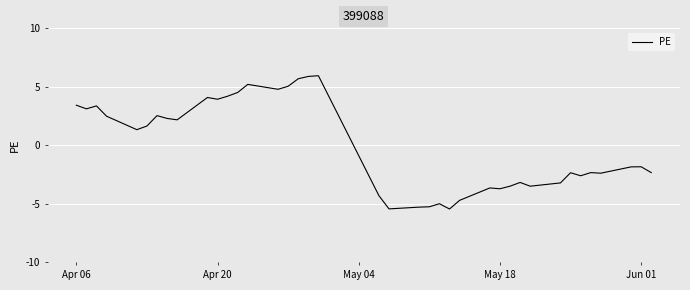

What is the difference between the maximum and minimum values?

11.4